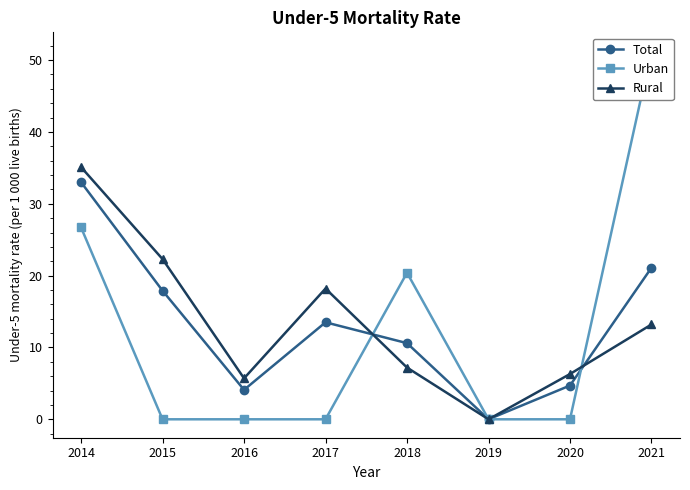

True or false: Rural has a value of 35.1 at 2014.

True